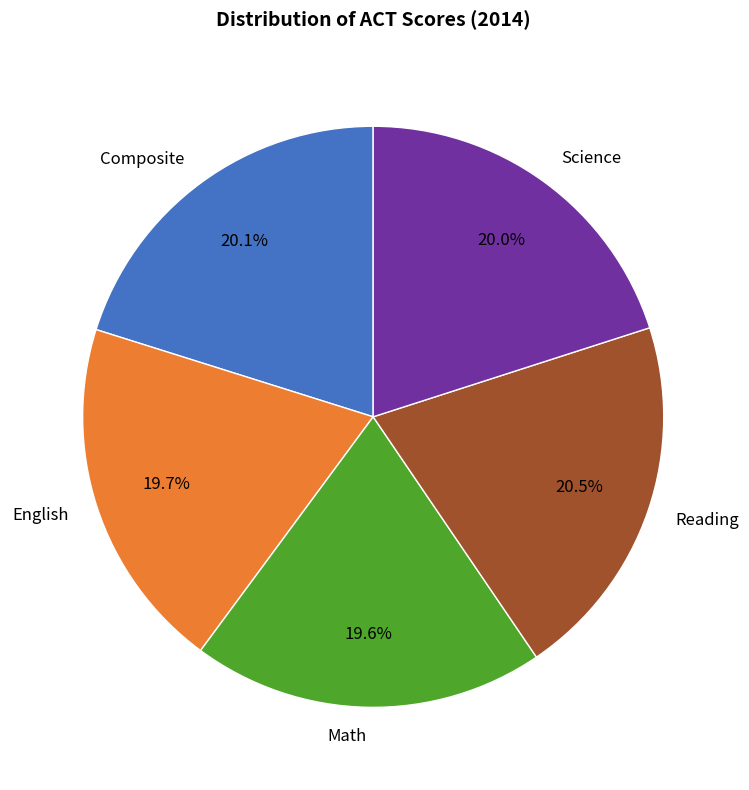

What is the ratio of the value at Science to the value at Composite?

1.0